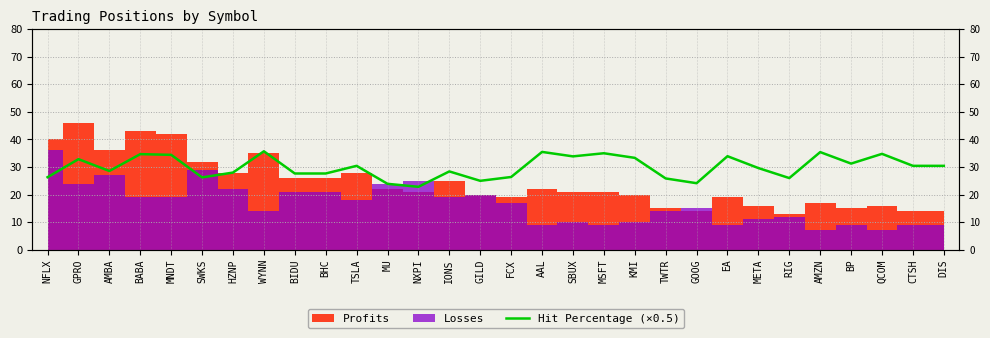

How many data points are less than 30?

15